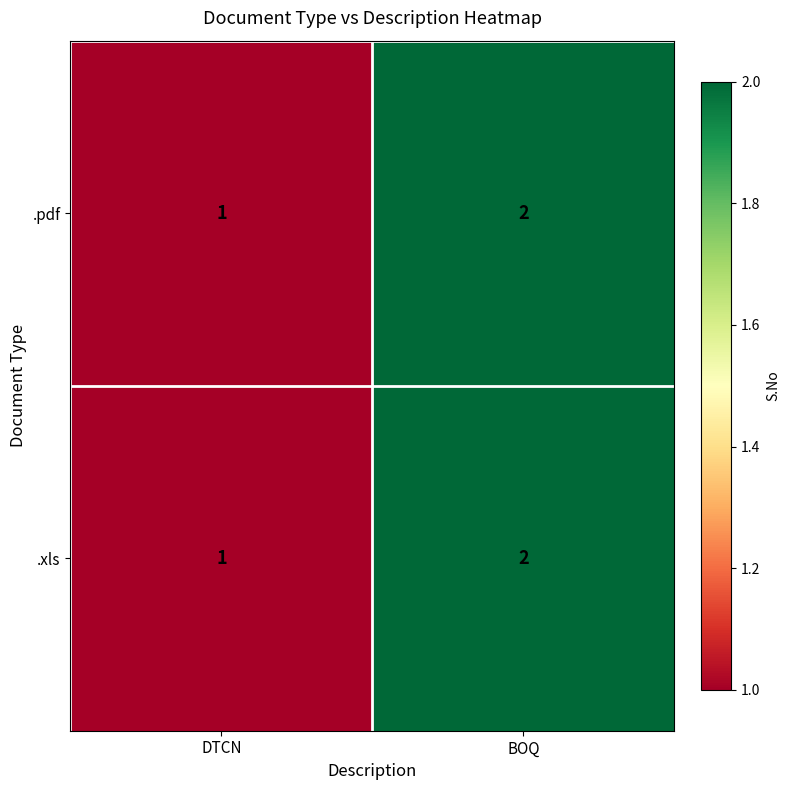

Reading left to right, list all the values displayed in this chart.

.pdf: DTCN=1	BOQ=2
.xls: DTCN=1	BOQ=2